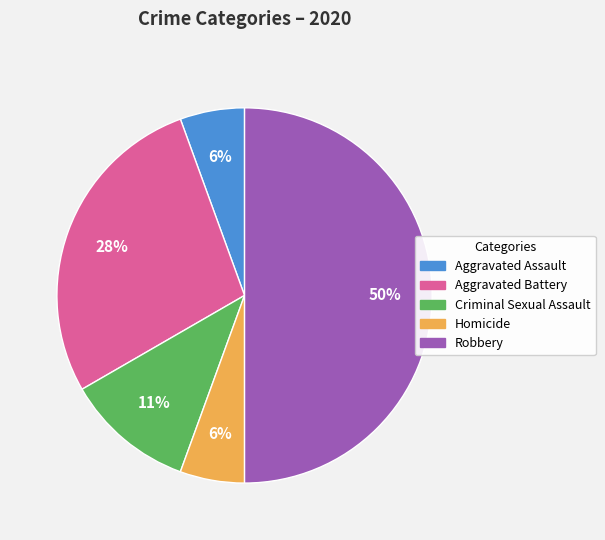

How many slices are in this pie chart?

5